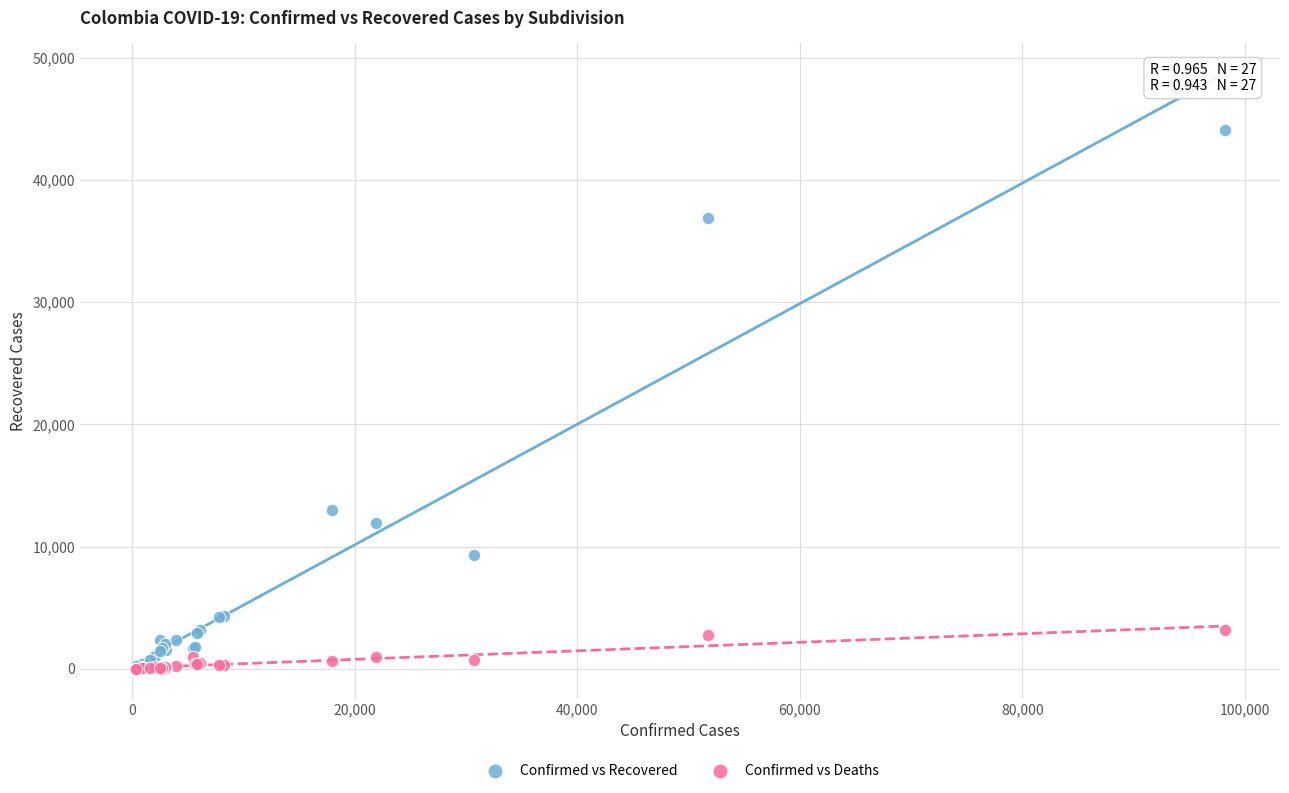

In the Confirmed vs Recovered series, what Y value is closest to 22092?

13030